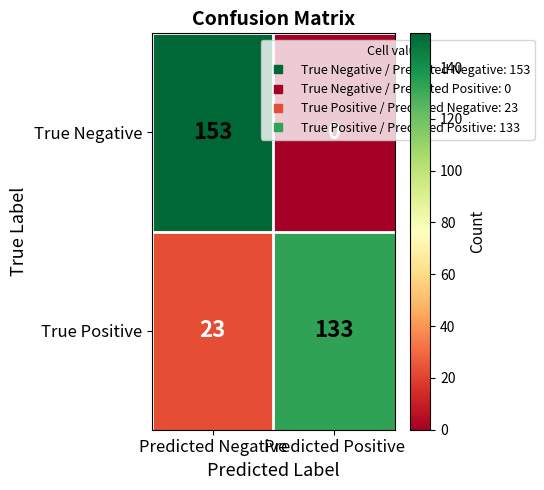

What is the spread (max minus min) of values at Predicted Negative?

130